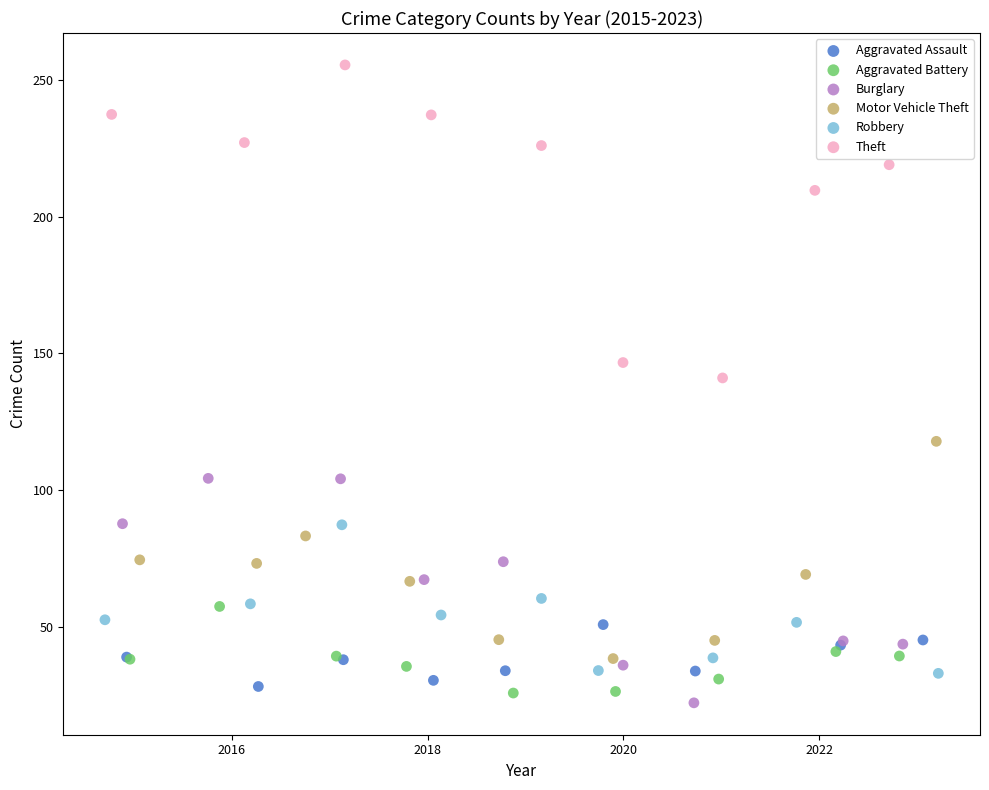

Which series has the largest Y range (max minus min)?

Theft